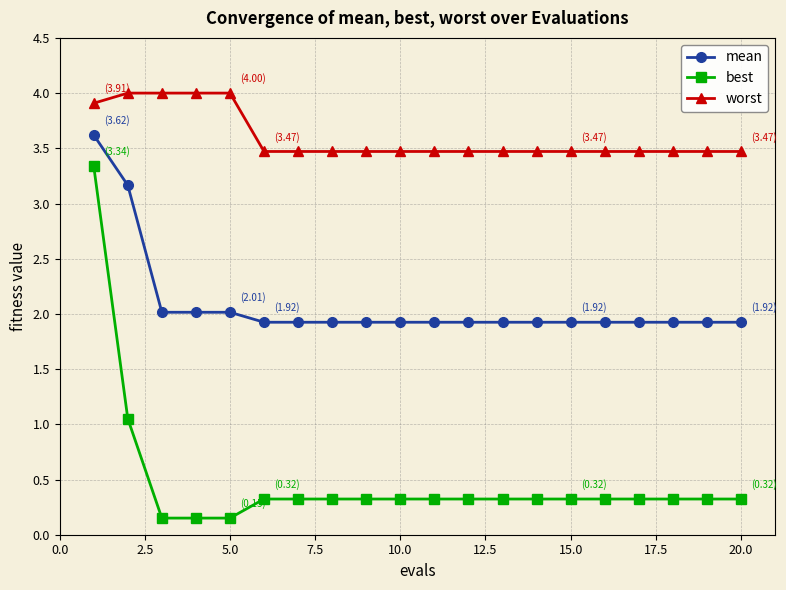

What is the difference between the maximum and minimum values in the best series?

3.2